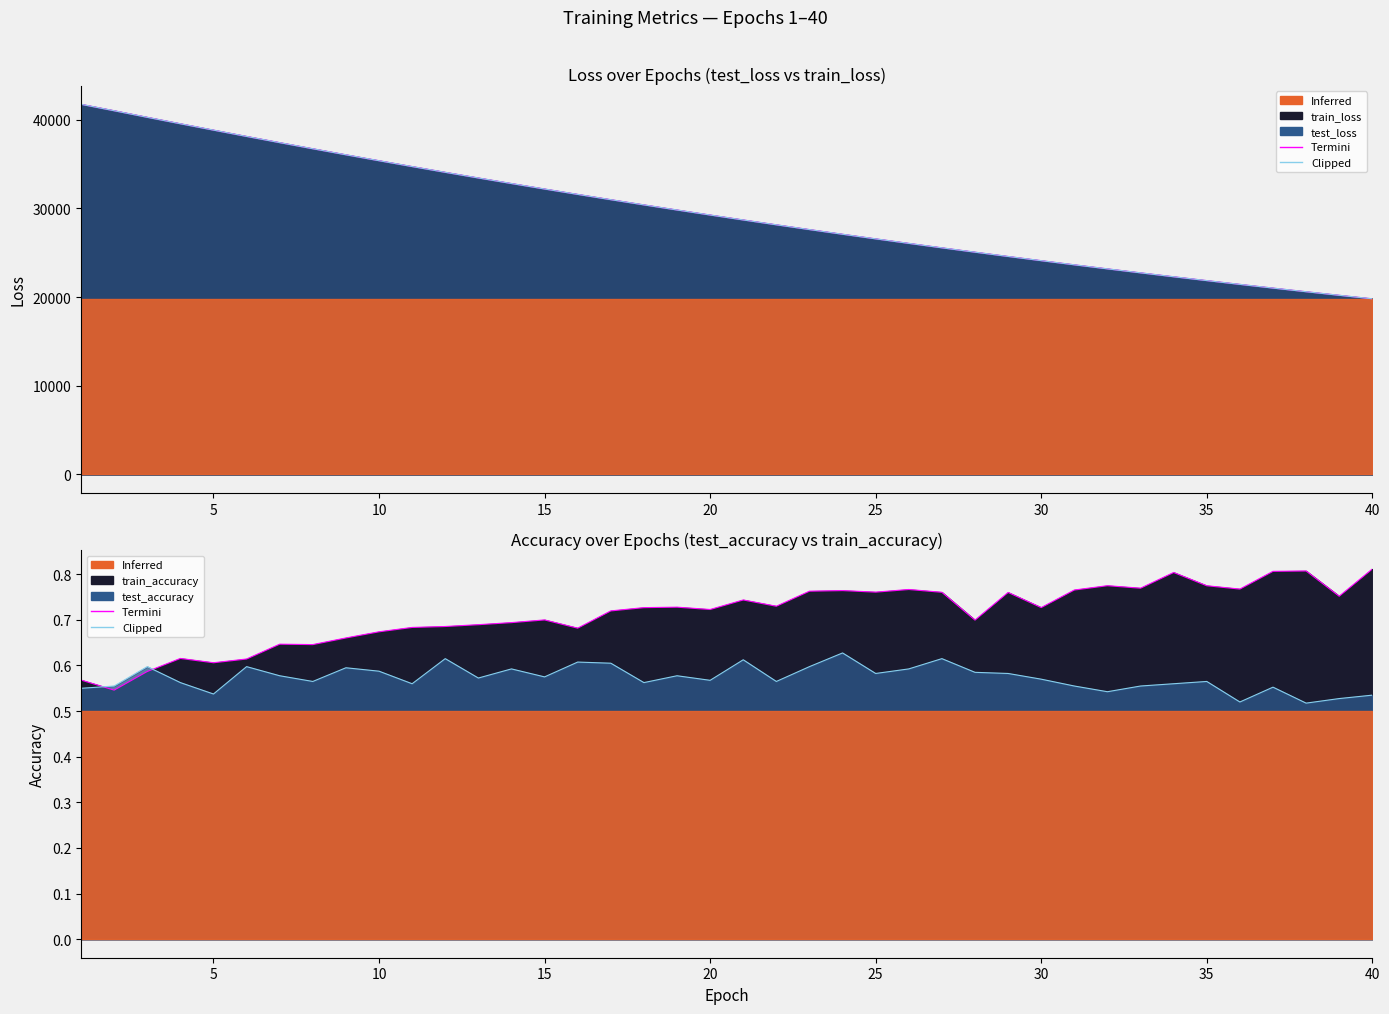

What is the total value across all series at 10?

80556.4